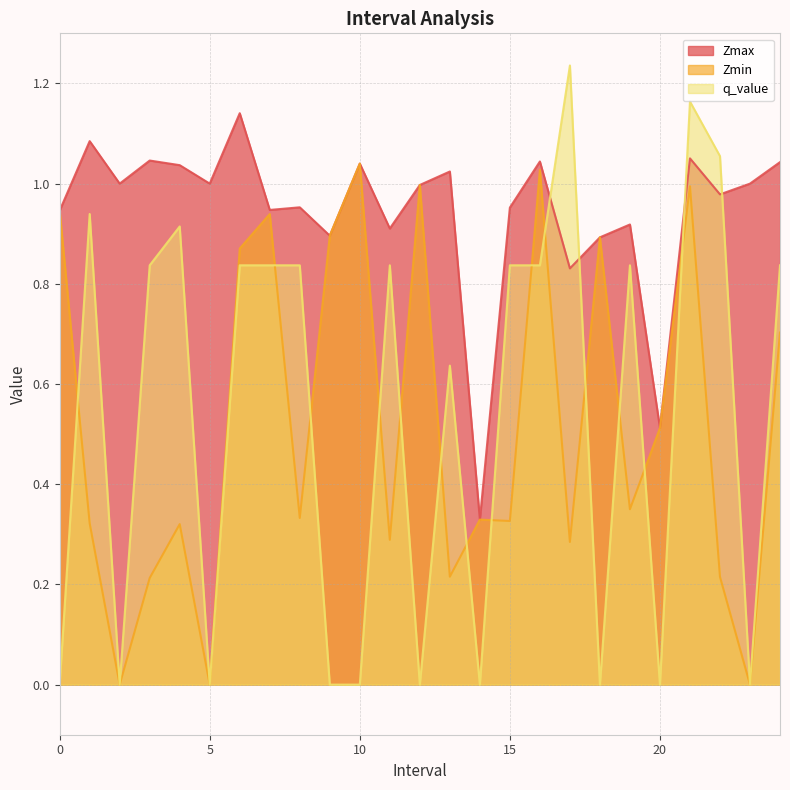

What is the label of the 20th point from the right?

5.0